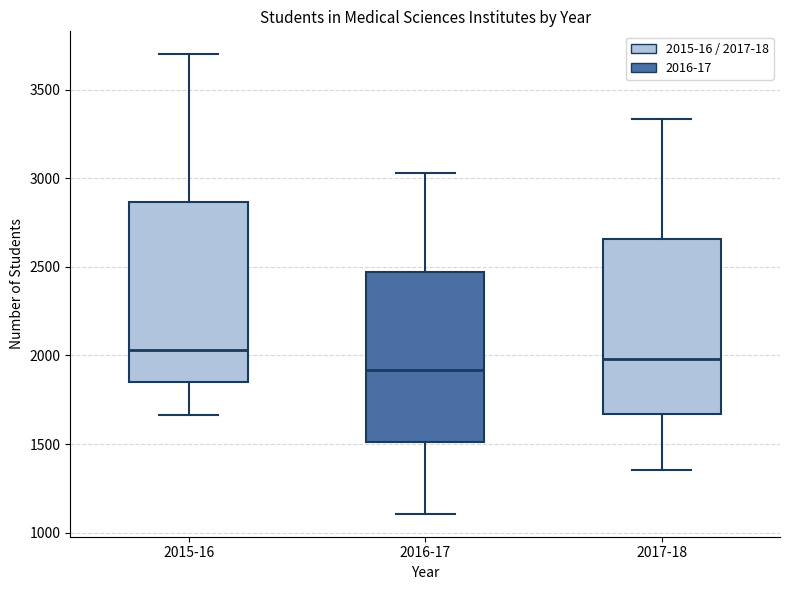

Where does the lower whisker of the box for 2017-18 end on the y-axis? The values are not printed on the chart, so give them approximately, as read against the axis.

1350